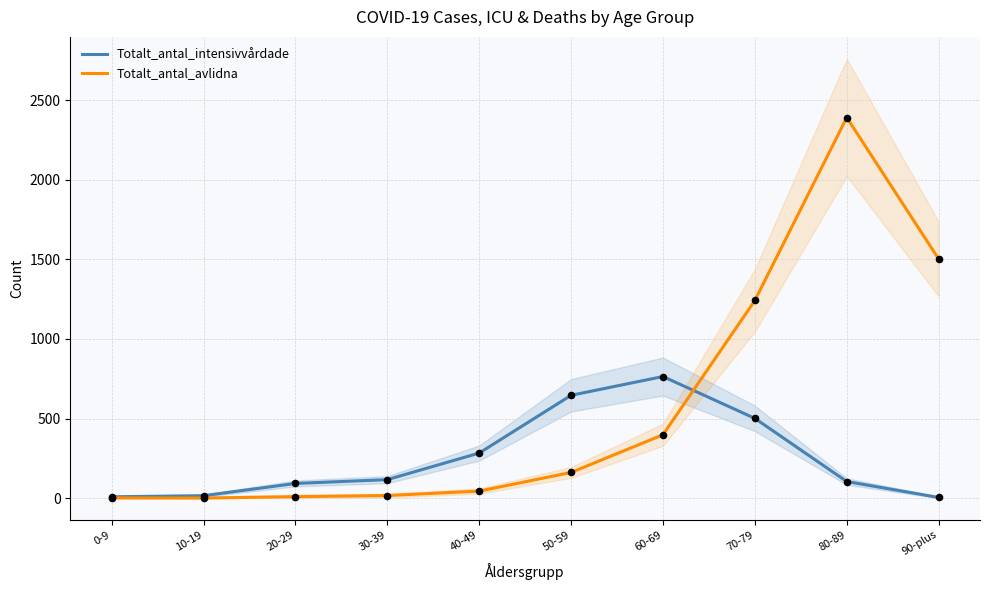

Is the value of Totalt_antal_intensivvårdade at 0-9 greater than the value of Totalt_antal_avlidna at 80-89?

No